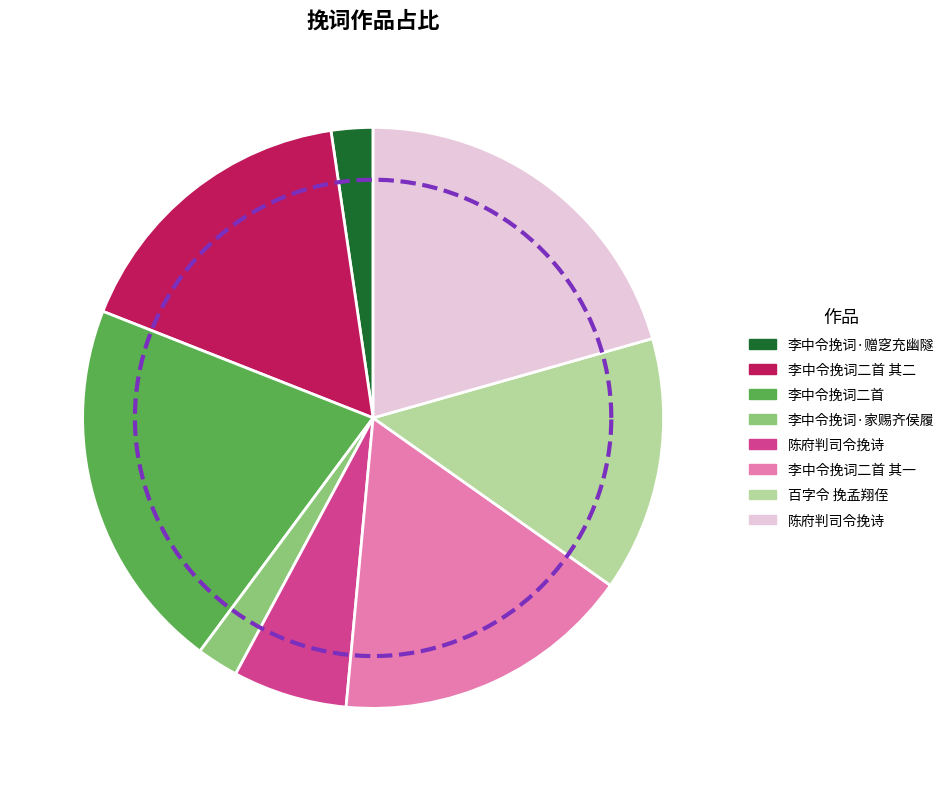

Count the number of slices in the pie.

8